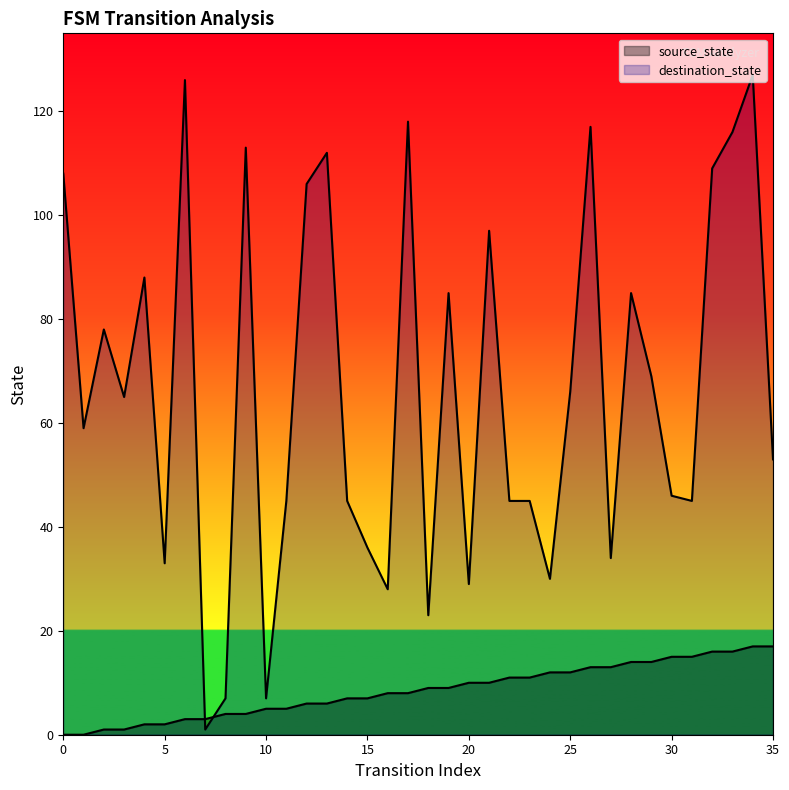

True or false: source_state has a value of 14 at 29.

True